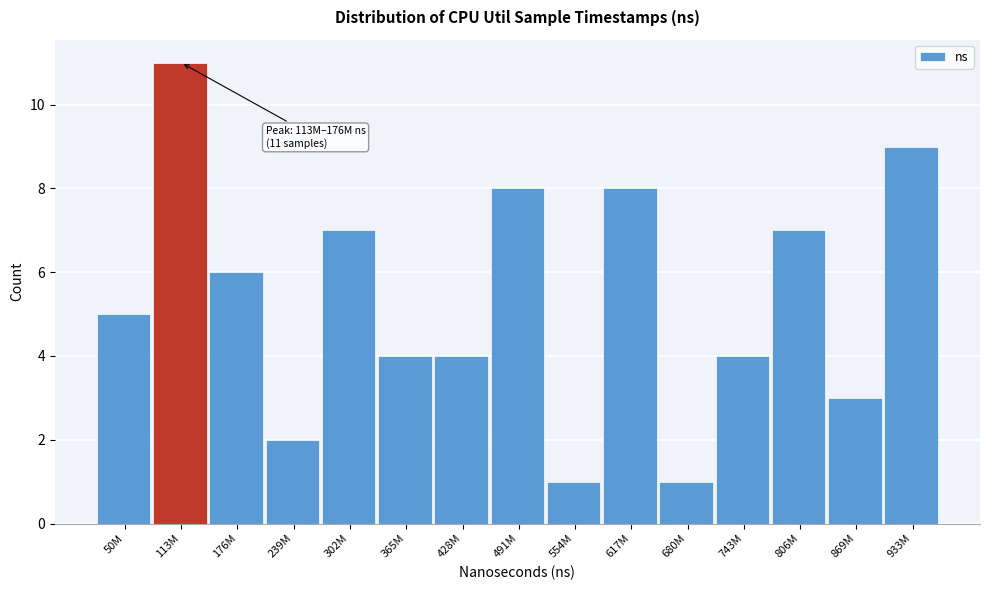

Reading left to right, transcribe all the data shown in this chart.

5	11	6	2	7	4	4	8	1	8	1	4	7	3	9